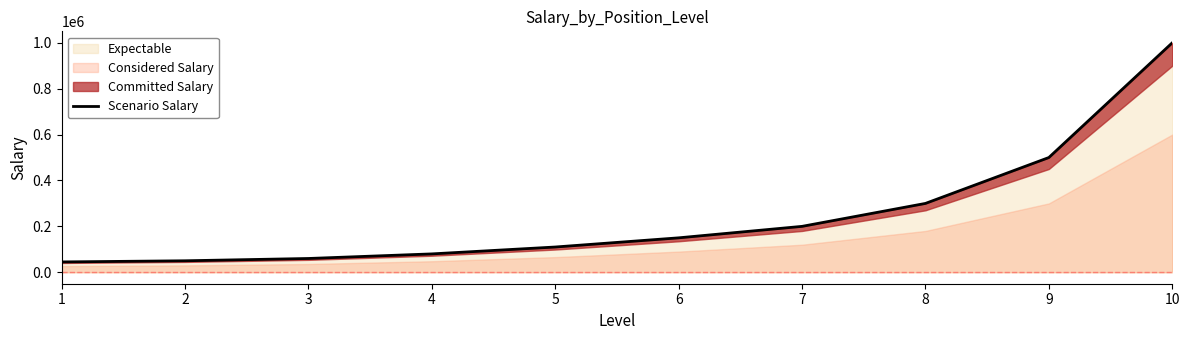

What is the ratio of the value at 1 to the value at 9?

0.1